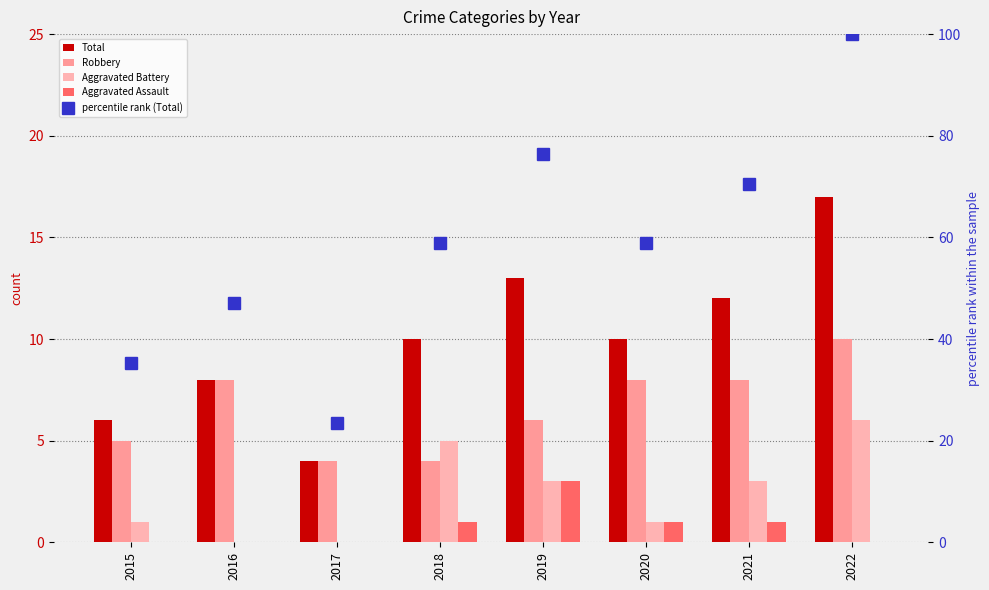

Which series has the largest total across all categories?

percentile rank (Total)